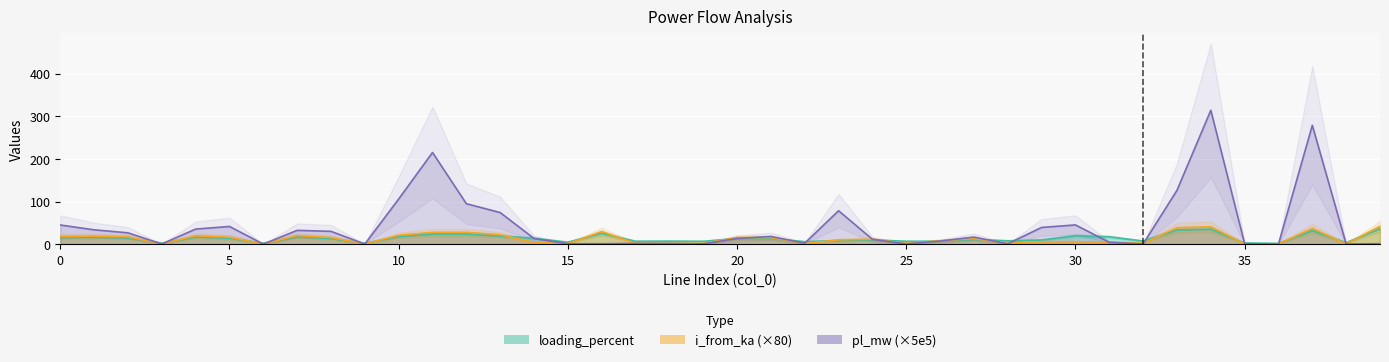

The value of pl_mw at 9 is 0.2. True or false?

False